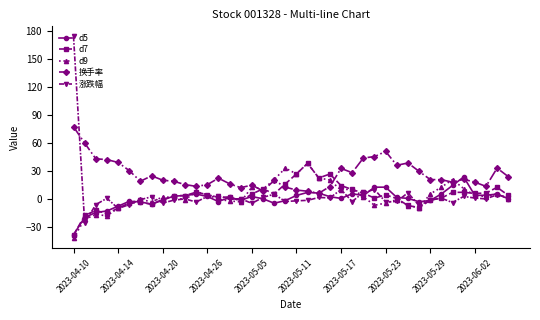

What is the maximum value shown in the chart?

173.9